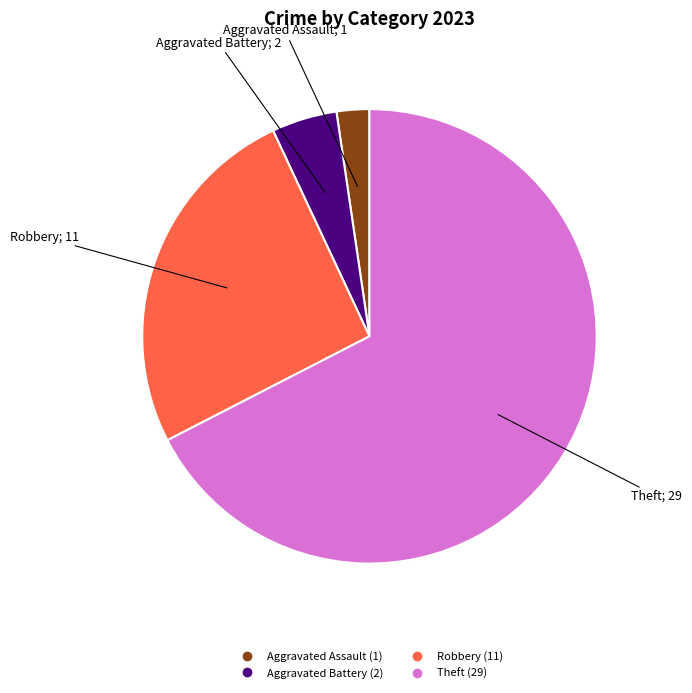

Is there any slice that represents more than half of the pie?

Yes